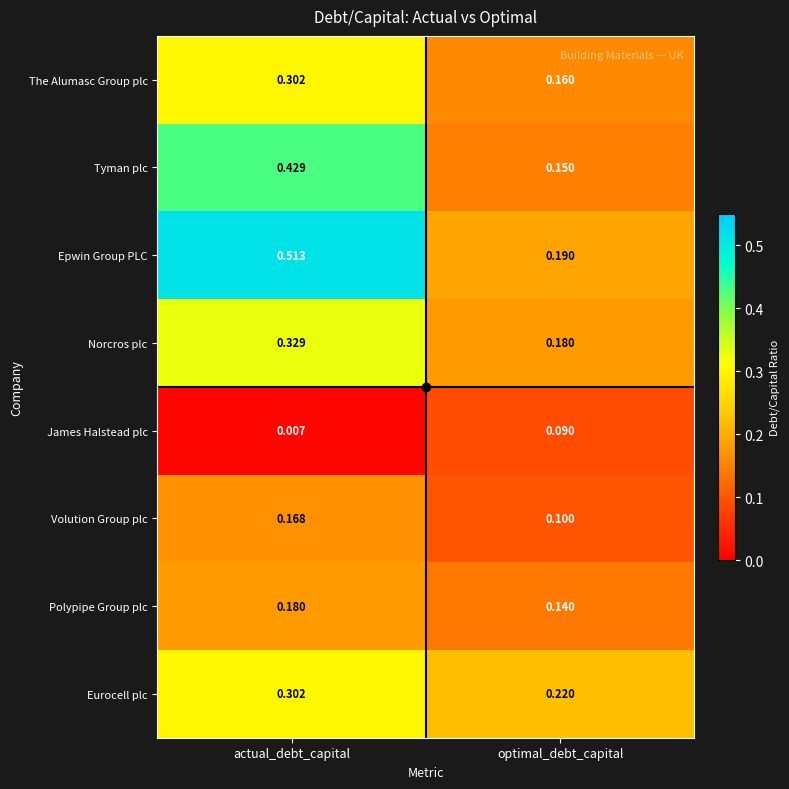

Rank the series at optimal_debt_capital from highest to lowest value.

Eurocell plc, Epwin Group PLC, Norcros plc, The Alumasc Group plc, Tyman plc, Polypipe Group plc, Volution Group plc, James Halstead plc